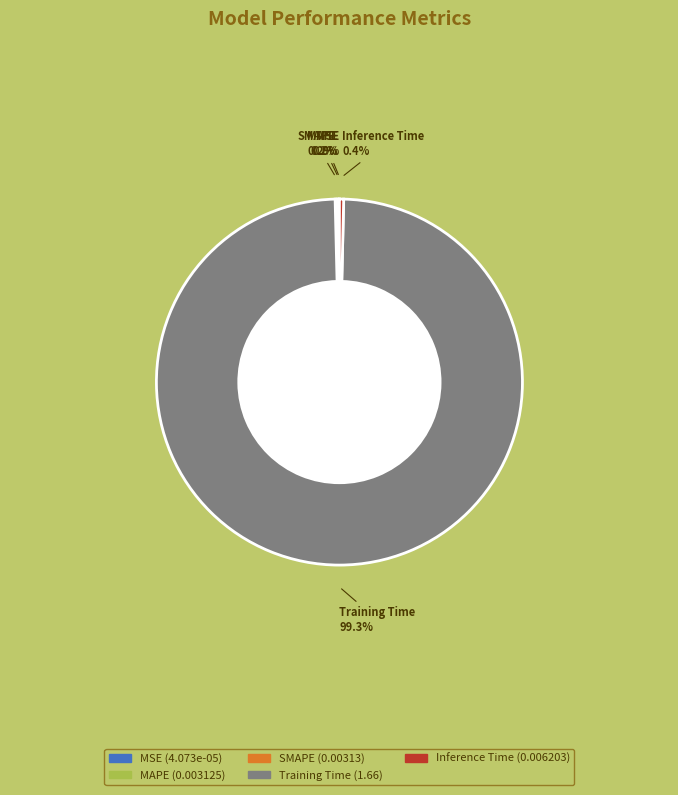

Which slice is the largest?

Training Time